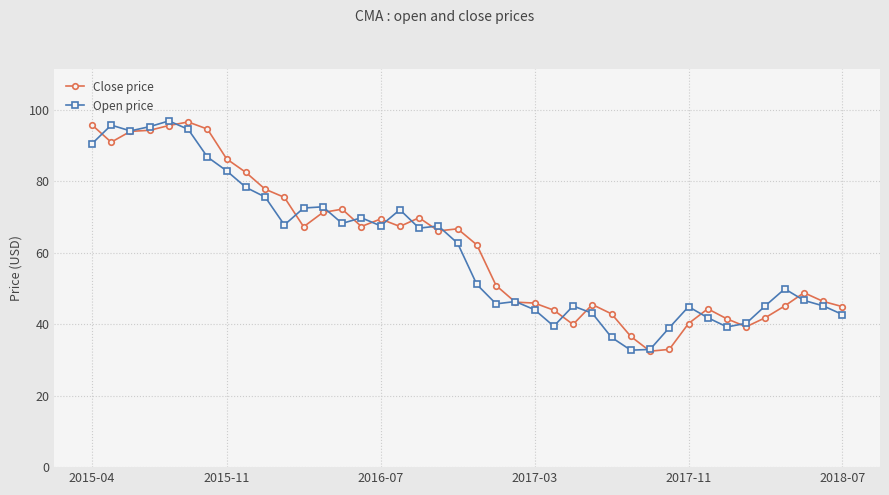

What is the value of the Open price point at the 31st from the left?

39.0